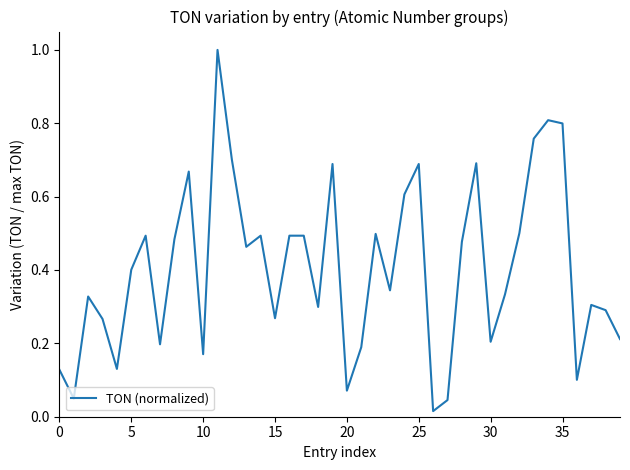

What is the difference between the maximum and minimum values?

1.0